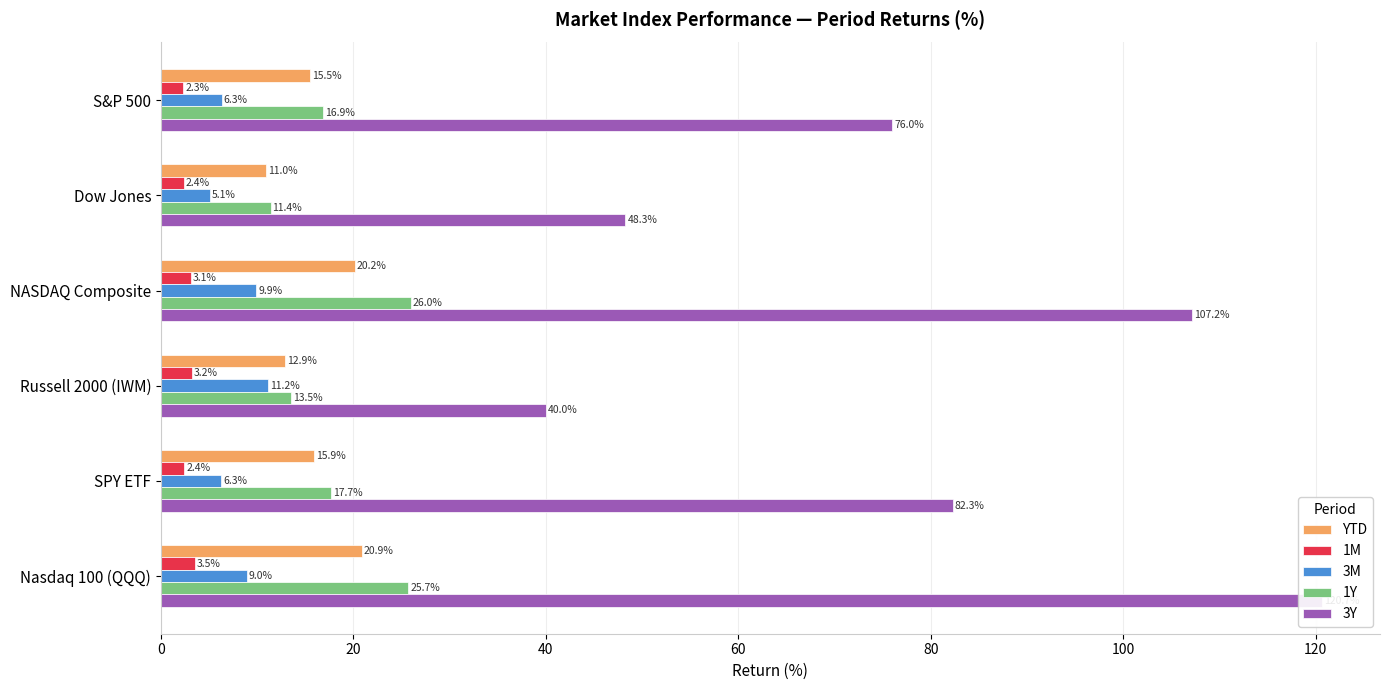

Is the value of 1M at S&P 500 greater than the value of 1Y at NASDAQ Composite?

No